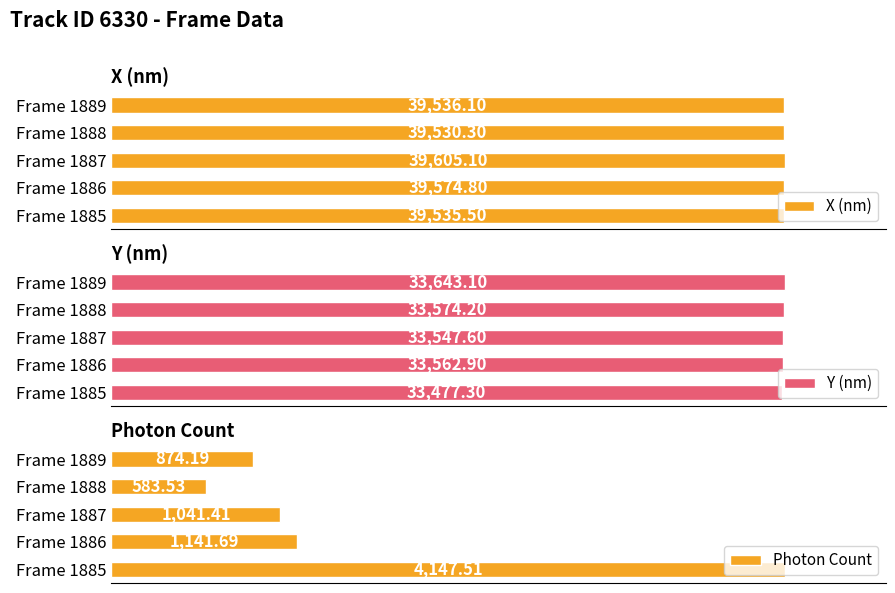

List the labels in order of X (nm) value, smallest first.

Frame 1888, Frame 1885, Frame 1889, Frame 1886, Frame 1887